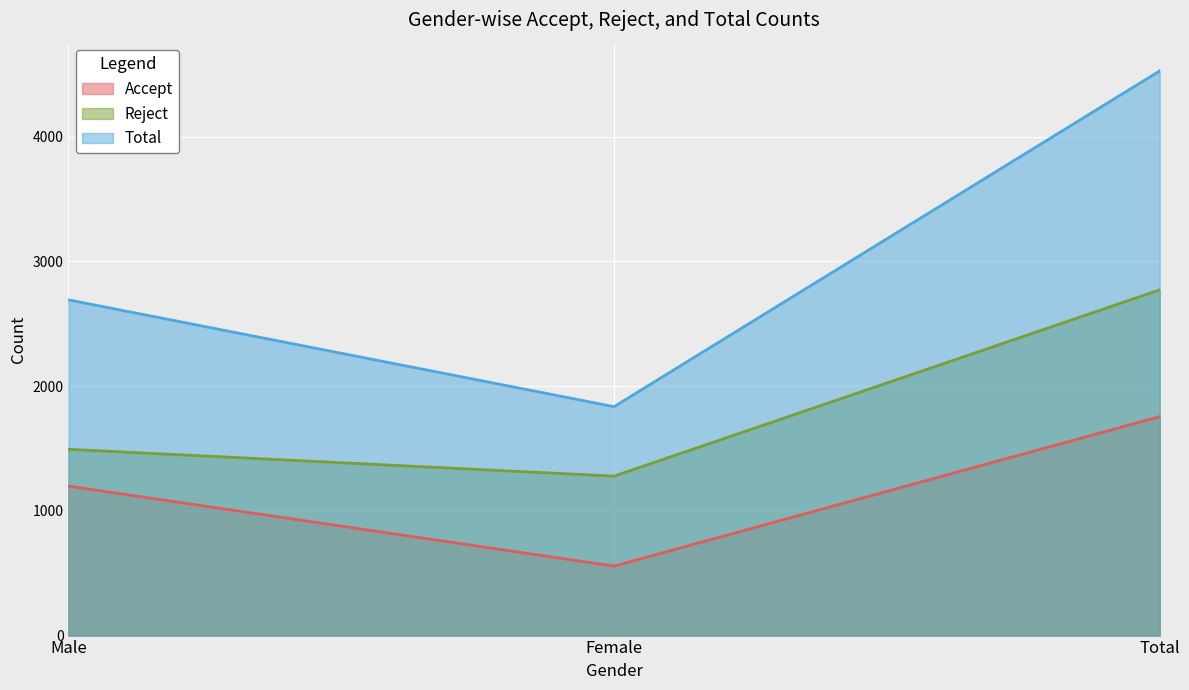

What are all the series names shown in the legend?

Accept, Reject, Total